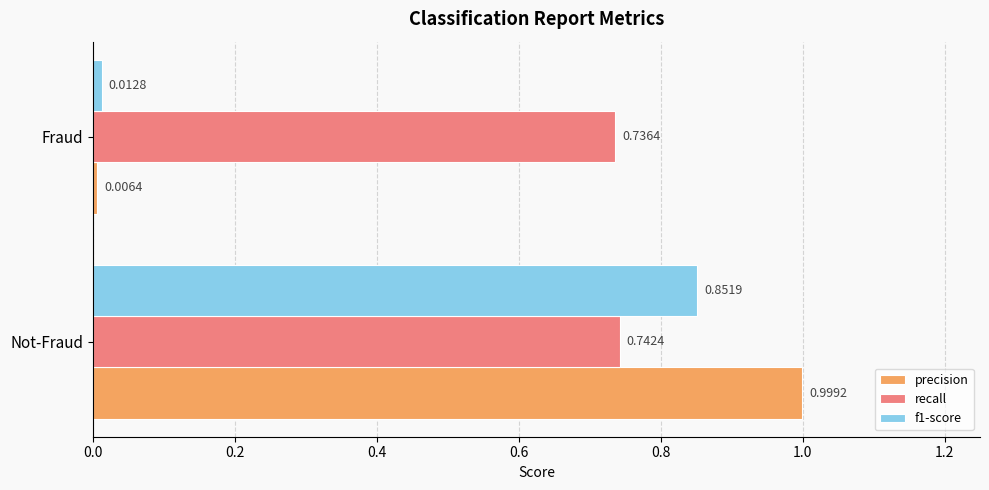

Which series has the largest range (max minus min)?

precision